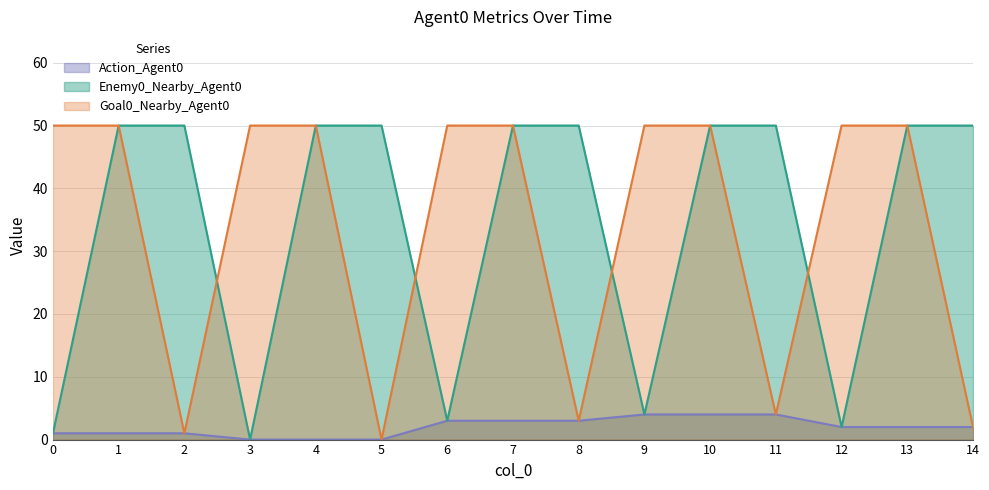

True or false: Action_Agent0 and Enemy0_Nearby_Agent0 intersect in this chart.

False